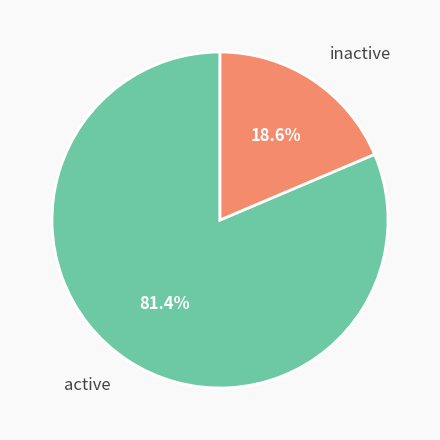

Do inactive and active together represent more than half of the pie?

Yes